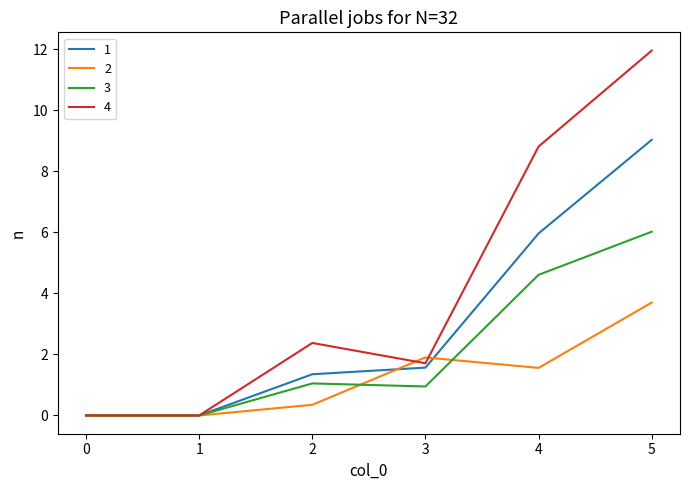

The 4 series shows 2.4 at 3. True or false?

False